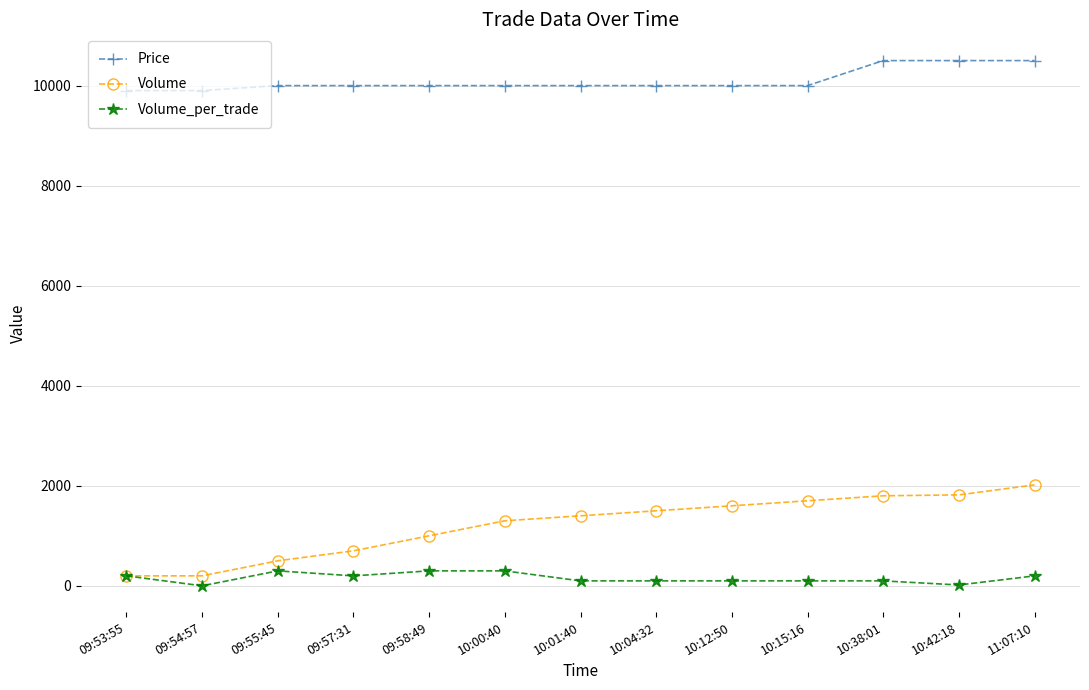

True or false: Price and Volume intersect in this chart.

False